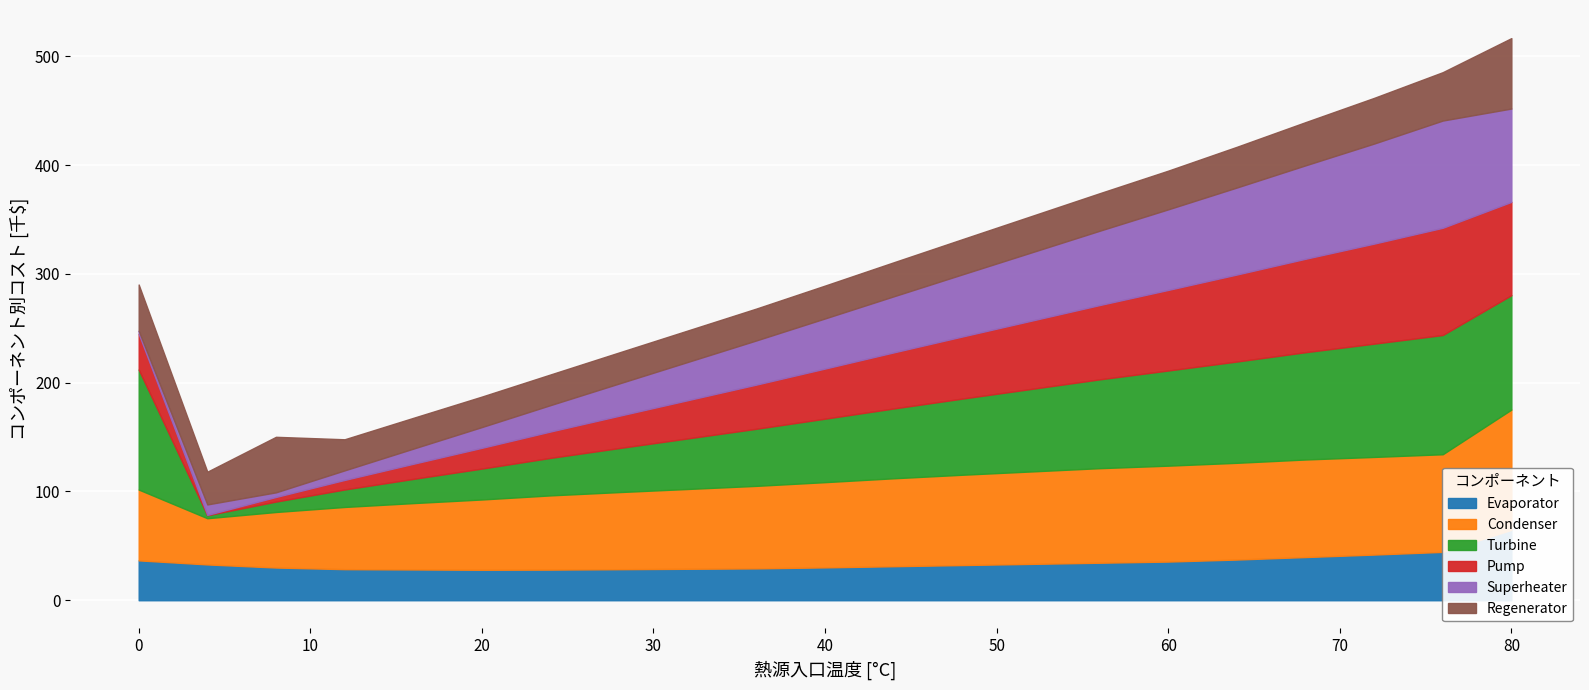

The Superheater series shows 80.0 at 64. True or false?

True